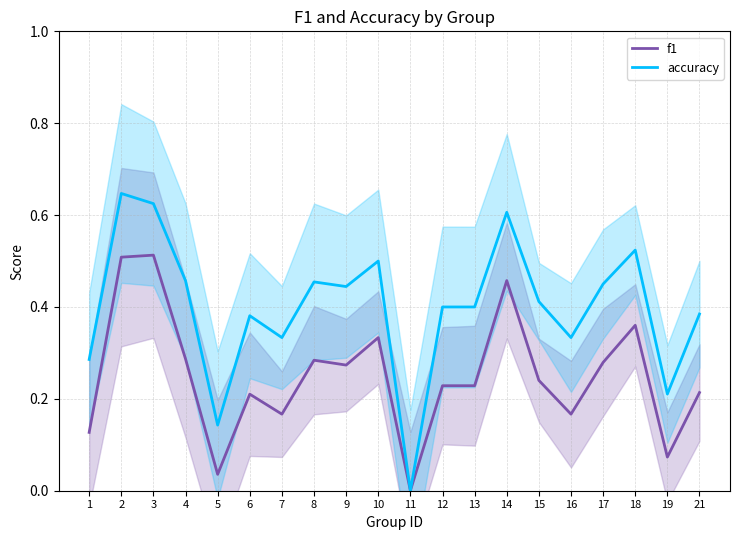

Reading right to left, transcribe all the data shown in this chart.

f1: 21=0.2	19=0.1	18=0.4	17=0.3	16=0.2	15=0.2	14=0.5	13=0.2	12=0.2	11=0.0	10=0.3	9=0.3	8=0.3	7=0.2	6=0.2	5=0.0	4=0.3	3=0.5	2=0.5	1=0.1
accuracy: 21=0.4	19=0.2	18=0.5	17=0.5	16=0.3	15=0.4	14=0.6	13=0.4	12=0.4	11=0.0	10=0.5	9=0.4	8=0.5	7=0.3	6=0.4	5=0.1	4=0.5	3=0.6	2=0.6	1=0.3